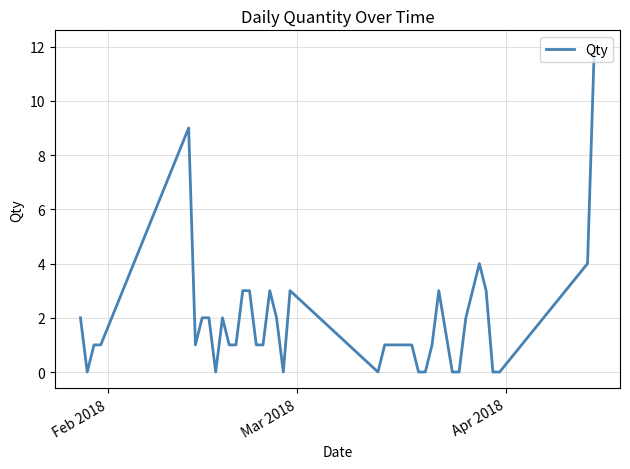

What is the greatest value displayed?

12